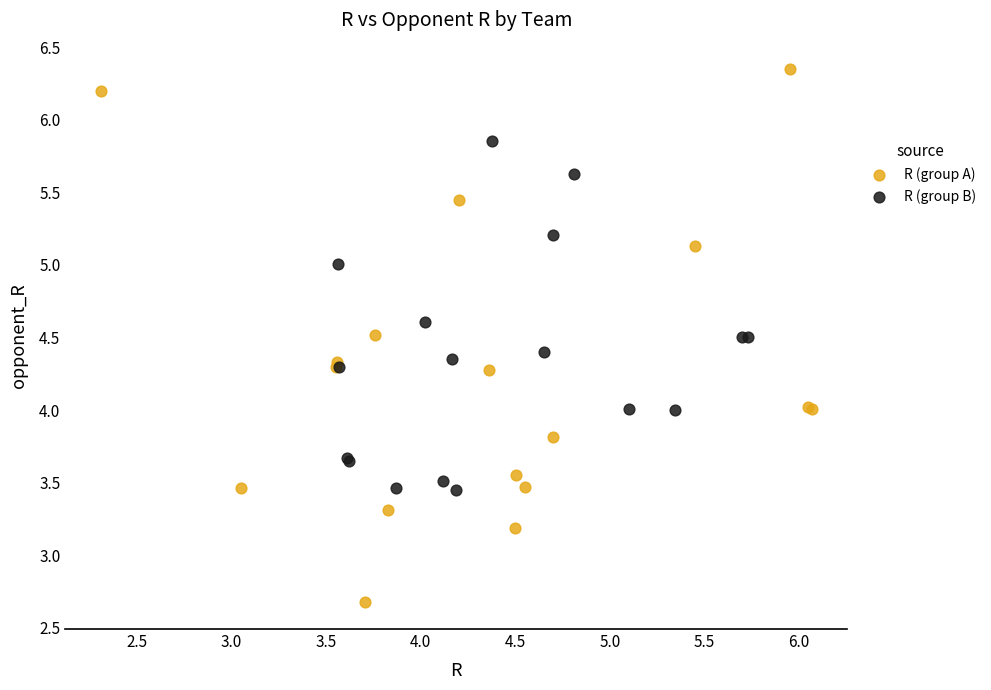

Which series reaches the minimum Y coordinate?

R (group A)